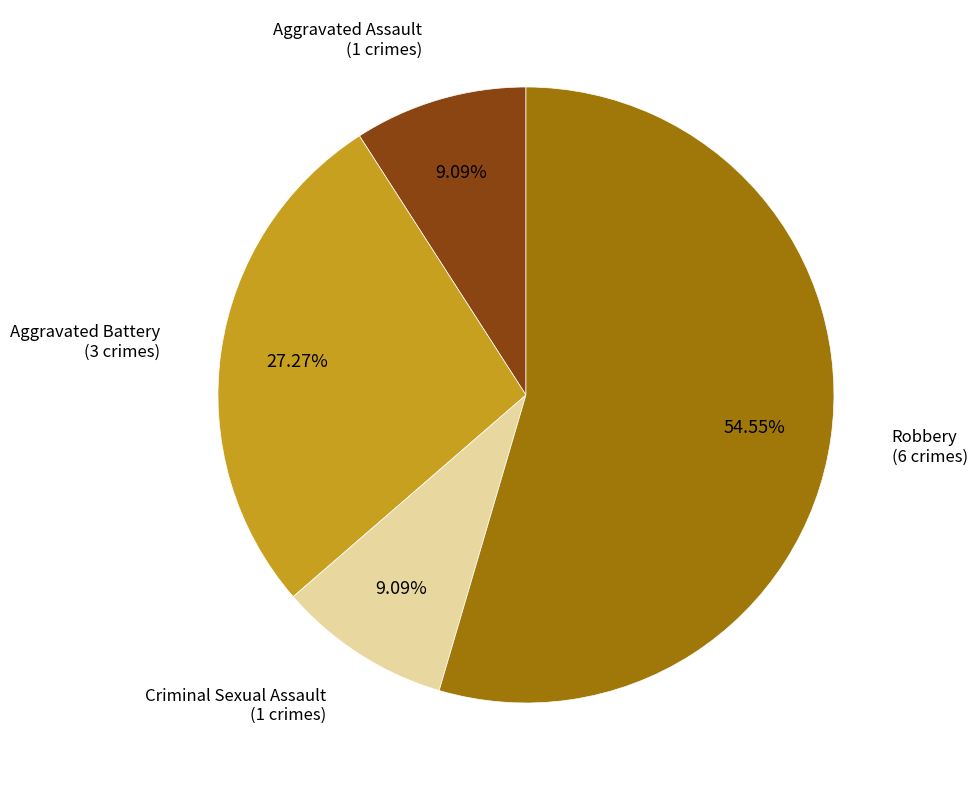

To the nearest percent, what is the difference between the largest and smallest slice percentages?

45%